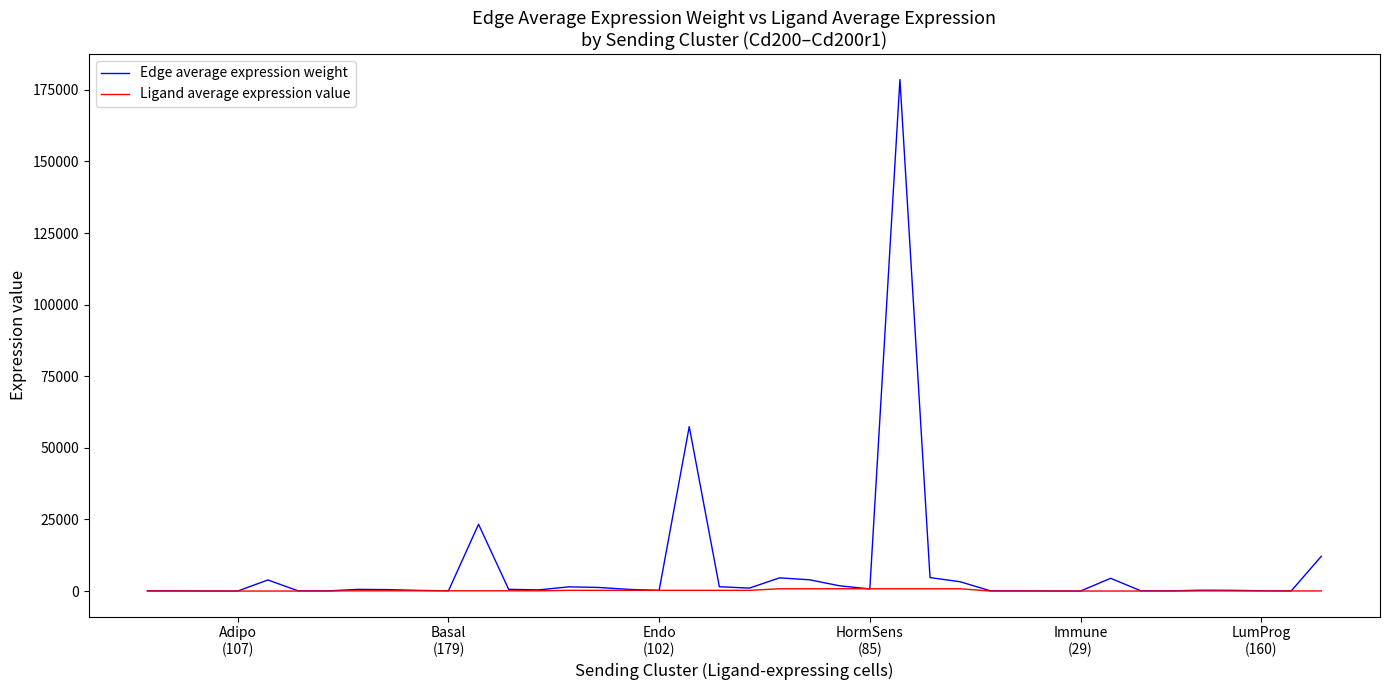

What is the greatest value displayed?

178619.3